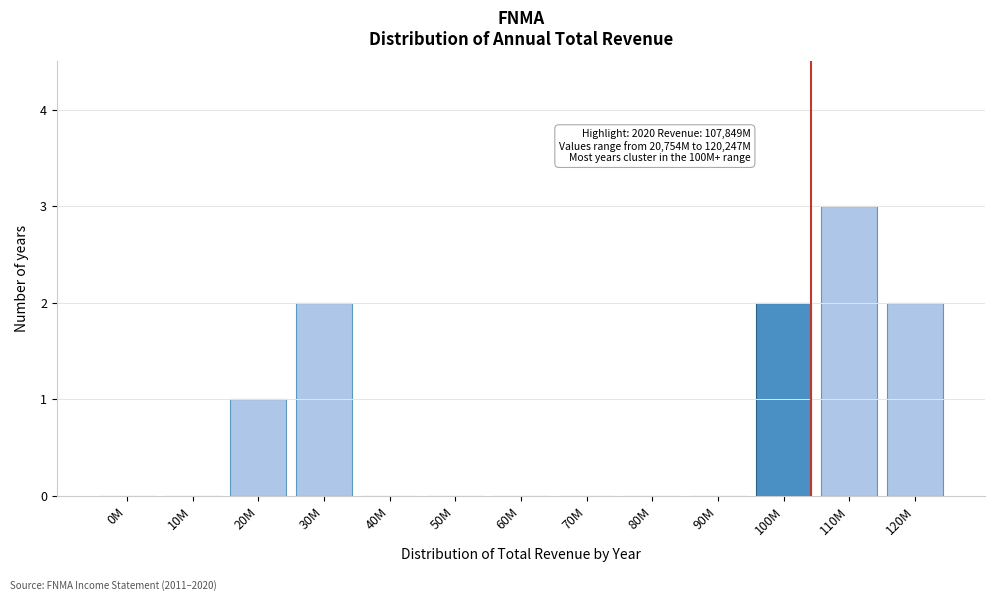

Reading right to left, extract all data points from this chart.

120M=2	110M=3	100M=2	90M=0	80M=0	70M=0	60M=0	50M=0	40M=0	30M=2	20M=1	10M=0	0M=0